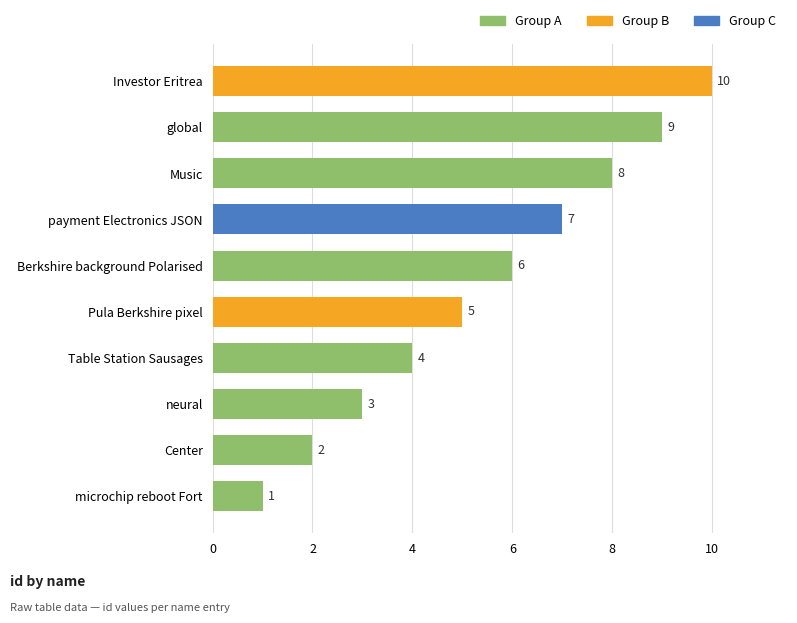

Is it true that the value at payment Electronics JSON is 12?

False